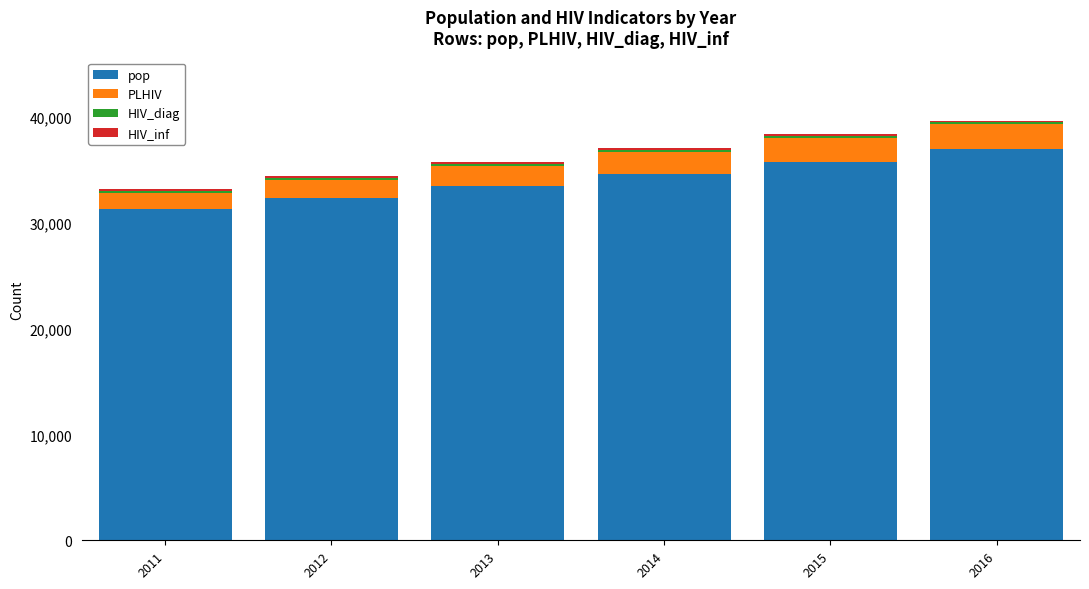

What is the maximum value for pop?

36938